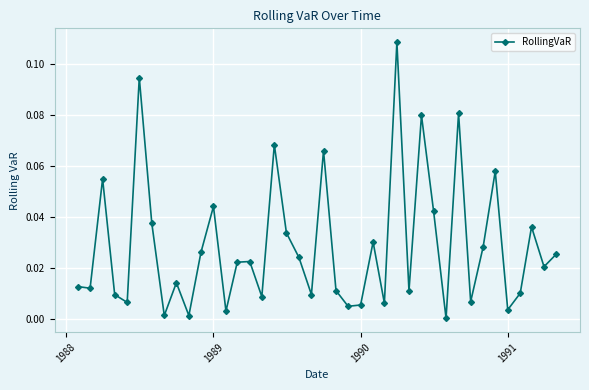

True or false: the data has more than 2 interior local peaks.

True